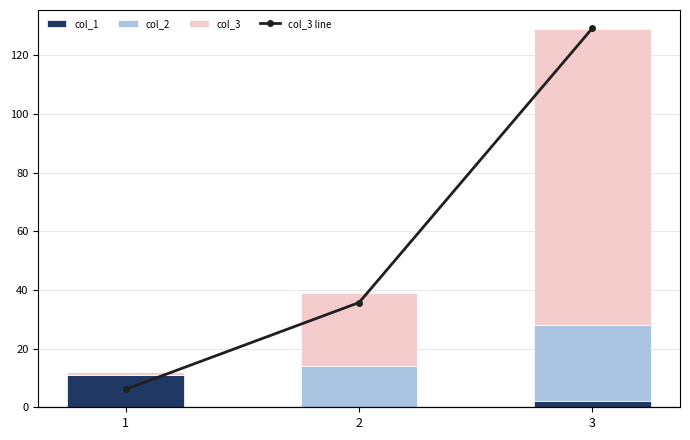

Read the col_2 value at 2, to the nearest 5.

15